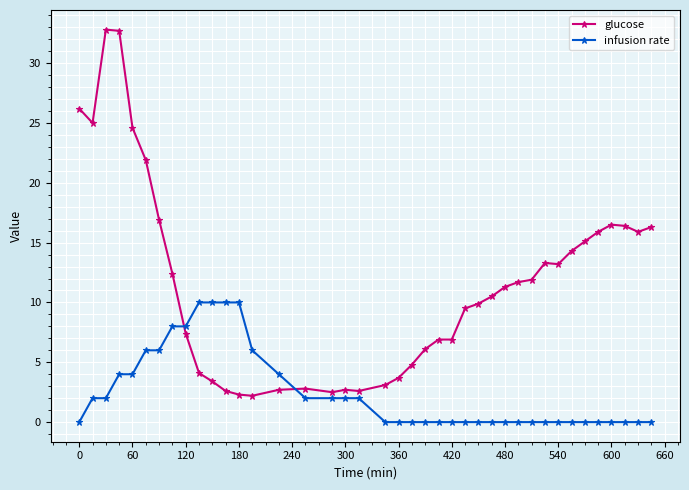

What is the highest value of the infusion rate series?

10.0